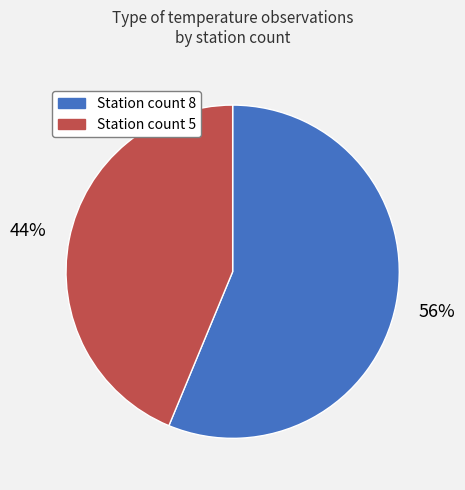

Which has a higher value, Station count 5 or Station count 8?

Station count 8